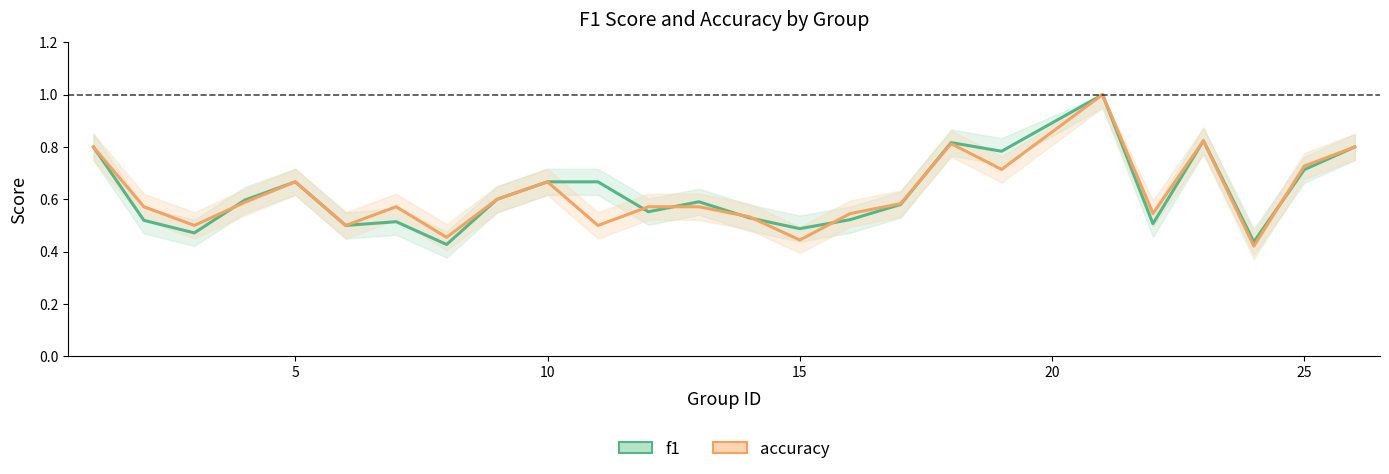

Reading right to left, extract all data points from this chart.

f1: 0.8	0.7	0.4	0.8	0.5	1.0	0.8	0.8	0.6	0.5	0.5	0.5	0.6	0.6	0.7	0.7	0.6	0.4	0.5	0.5	0.7	0.6	0.5	0.5	0.8
accuracy: 0.8	0.7	0.4	0.8	0.5	1.0	0.7	0.8	0.6	0.5	0.4	0.5	0.6	0.6	0.5	0.7	0.6	0.5	0.6	0.5	0.7	0.6	0.5	0.6	0.8